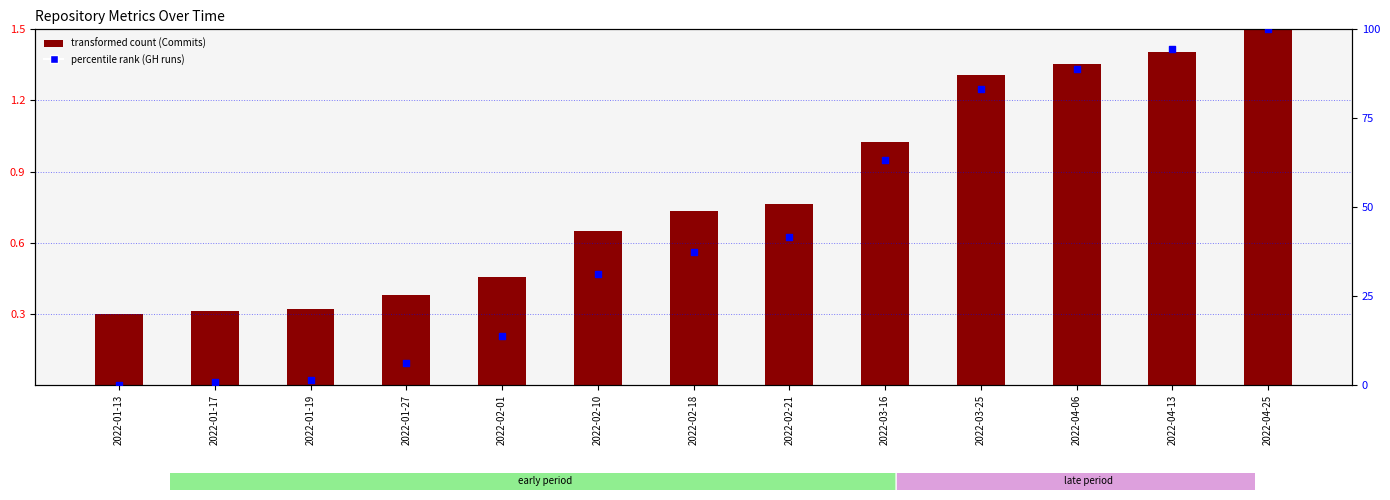

At how many categories does at least one series exceed 14?

8